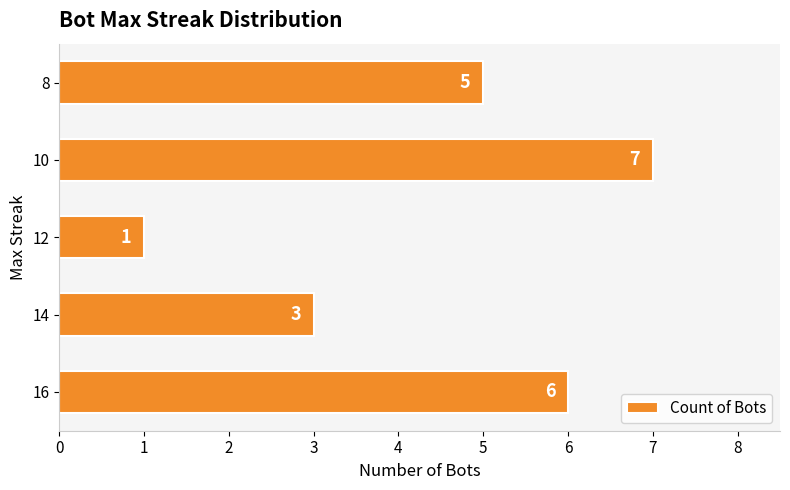

What is the ratio of the value at 10 to the value at 16?

1.2